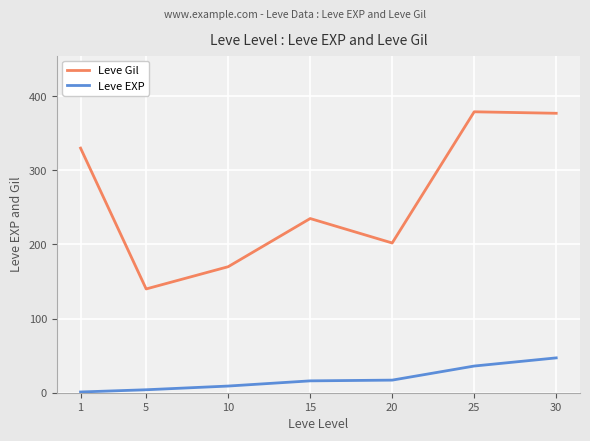

Which category has the highest value in the Leve EXP series?

30